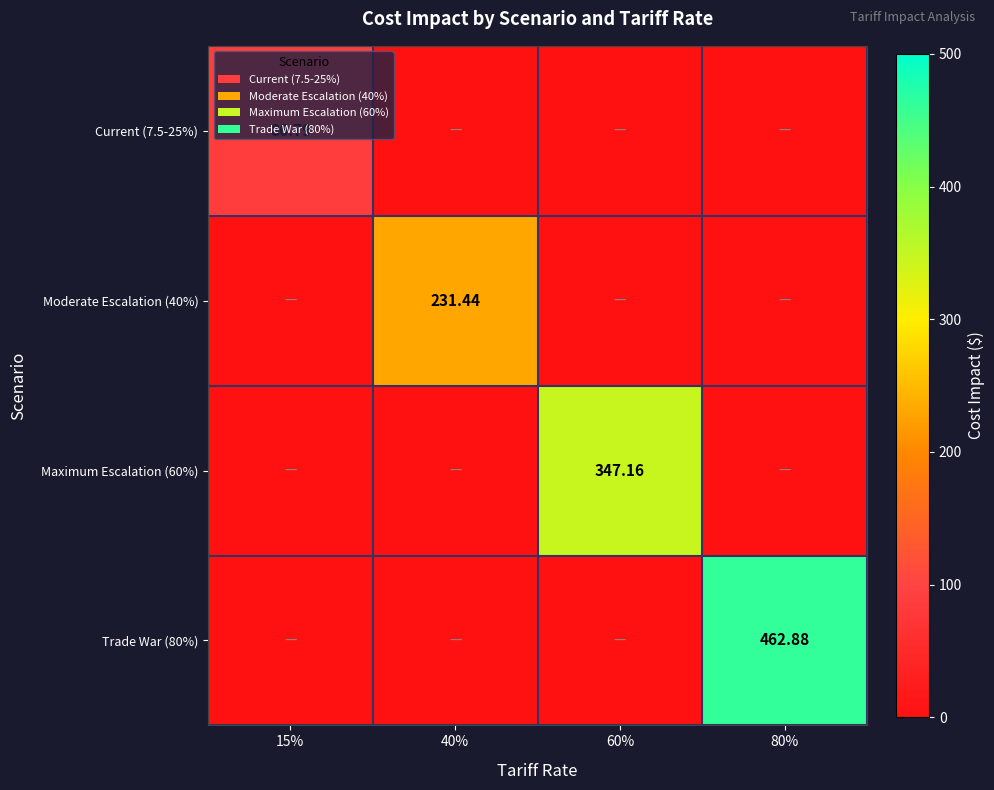

How many values in Current (7.5-25%) are above zero?

1